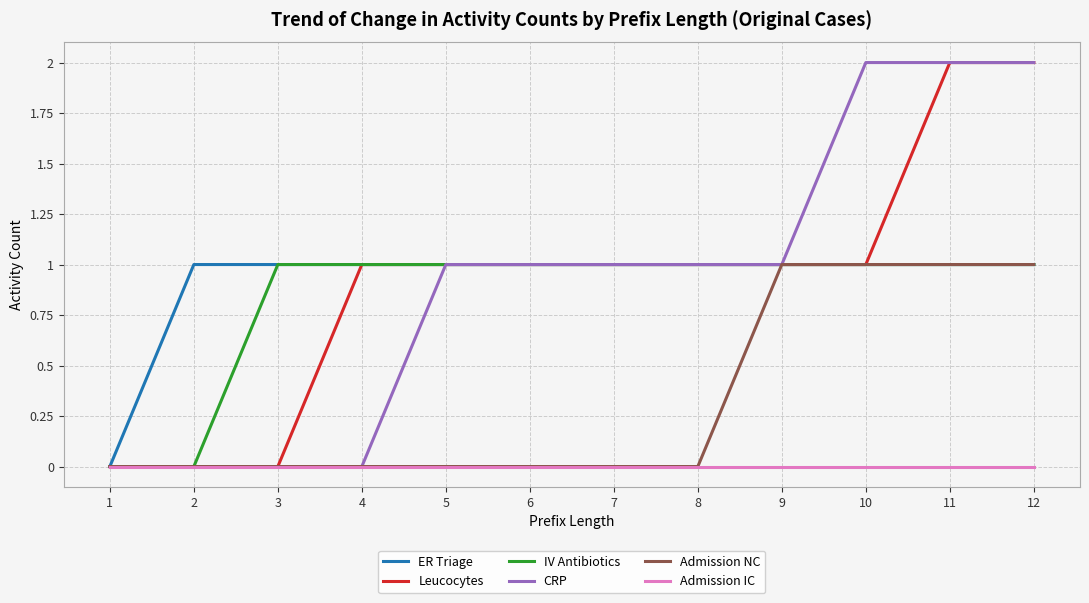

What is the maximum value shown in the chart?

2